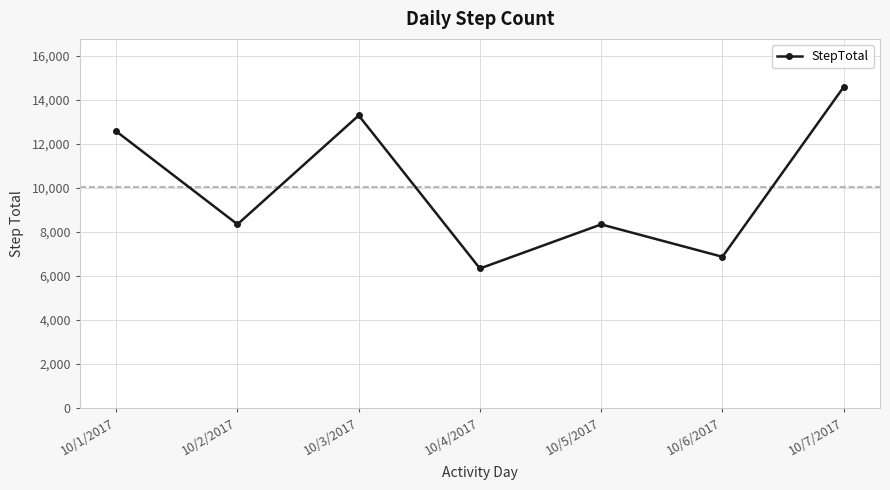

Which category has the highest value across all series?

10/7/2017